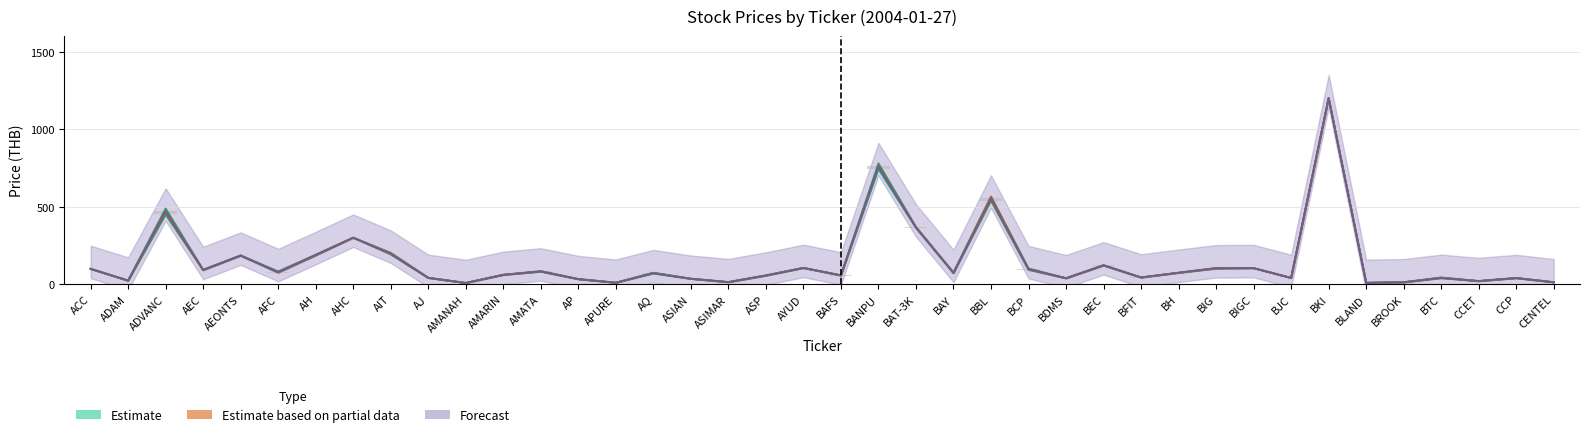

Between AQ and BEC, which is larger?

BEC